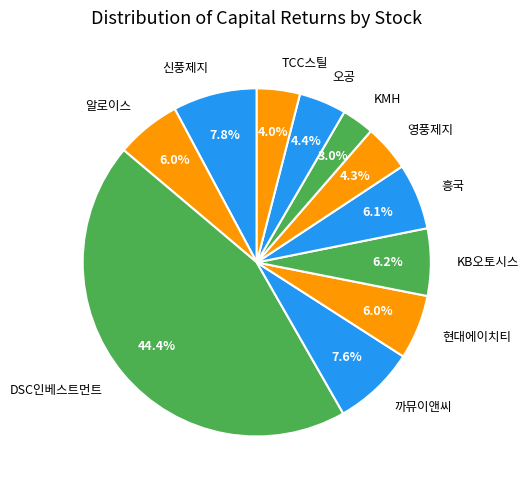

Count the number of slices in the pie.

11